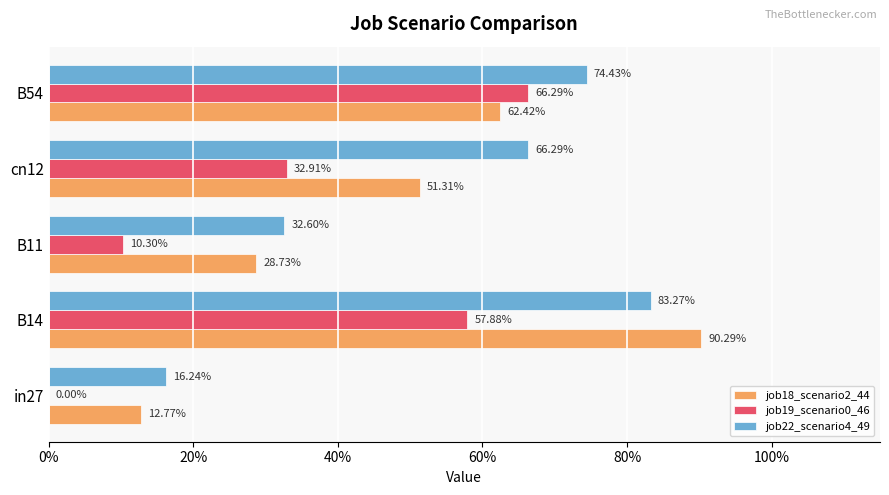

Reading left to right, list all the values displayed in this chart.

job18_scenario2_44: 0.1	0.9	0.3	0.5	0.6
job19_scenario0_46: 0.0	0.6	0.1	0.3	0.7
job22_scenario4_49: 0.2	0.8	0.3	0.7	0.7